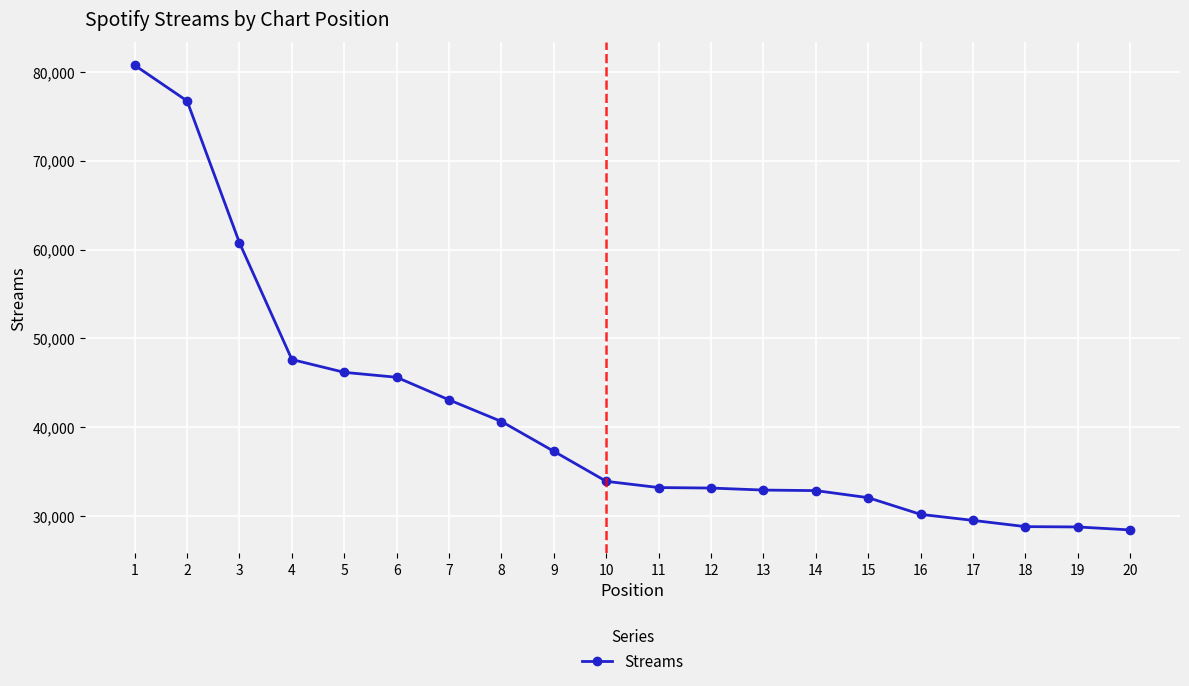

What is the value of the 17th point from the left?

29546